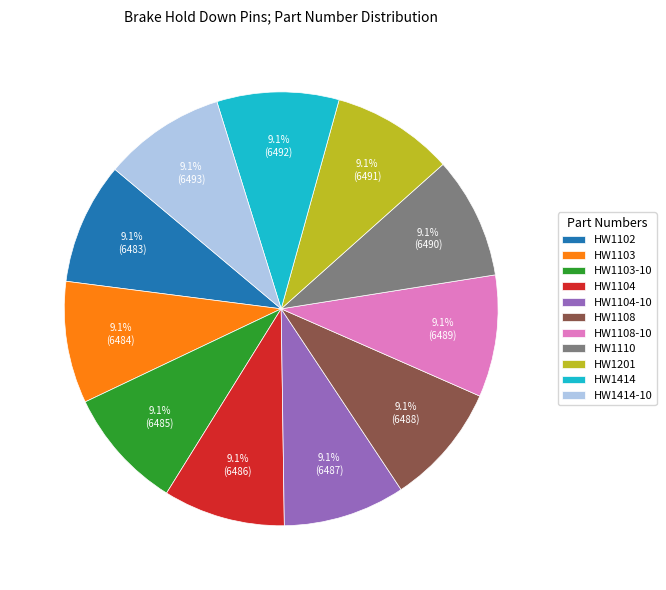

Is HW1104 the majority of the pie?

No